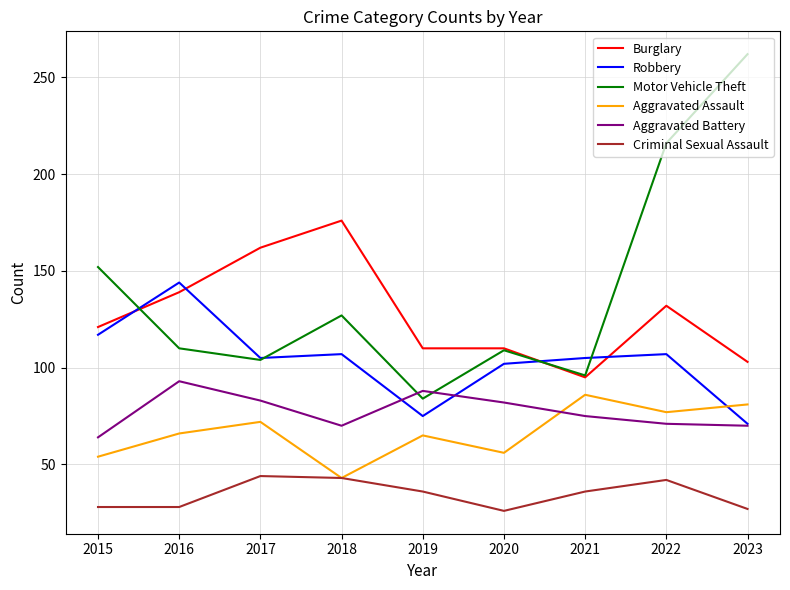

List the series in order of their peak value, lowest first.

Criminal Sexual Assault, Aggravated Assault, Aggravated Battery, Robbery, Burglary, Motor Vehicle Theft